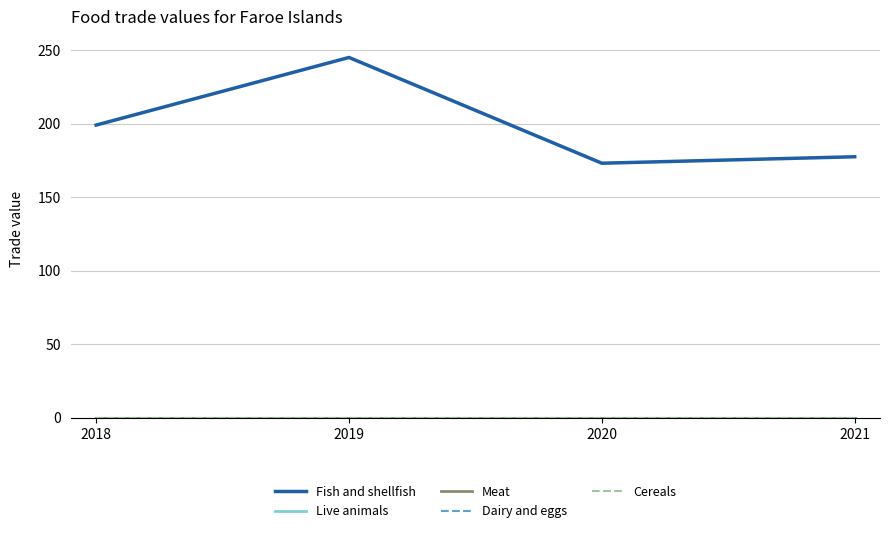

Is this an area chart (filled region under the line)?

No